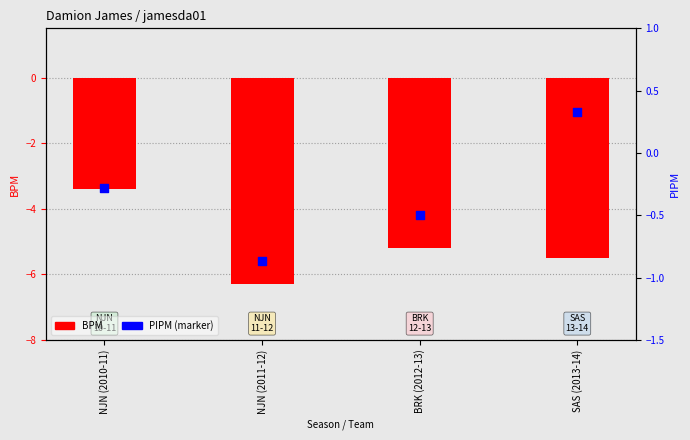

Which series has the widest spread of Y values?

BPM